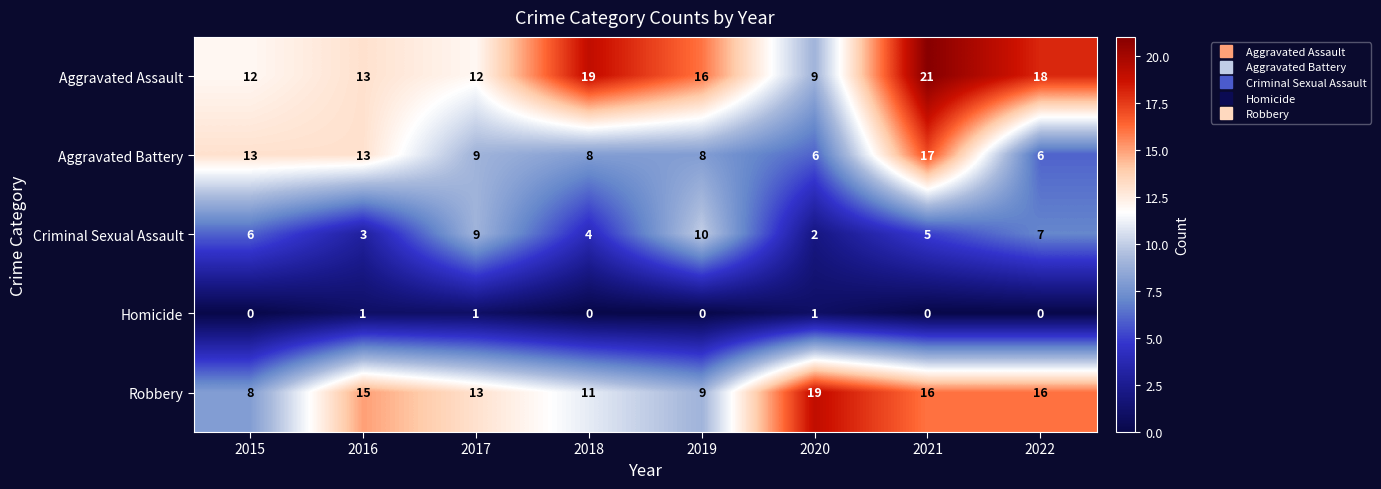

What is the difference between the maximum and second lowest values in the Aggravated Battery series?

11